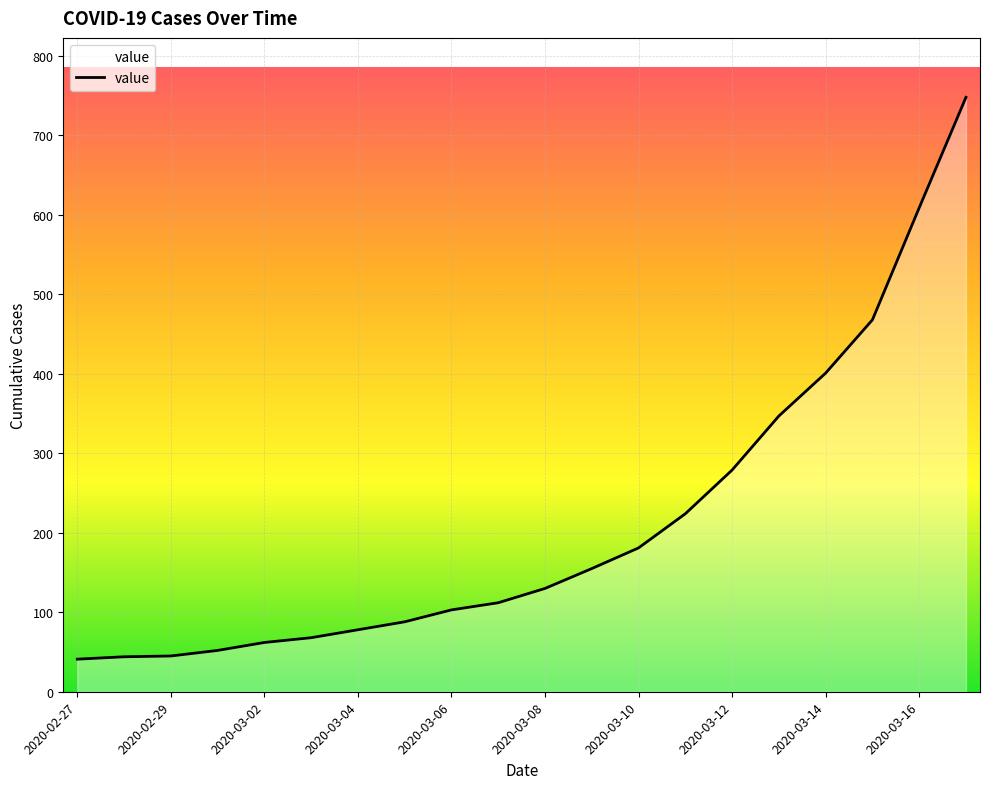

What is the smallest value displayed?

41